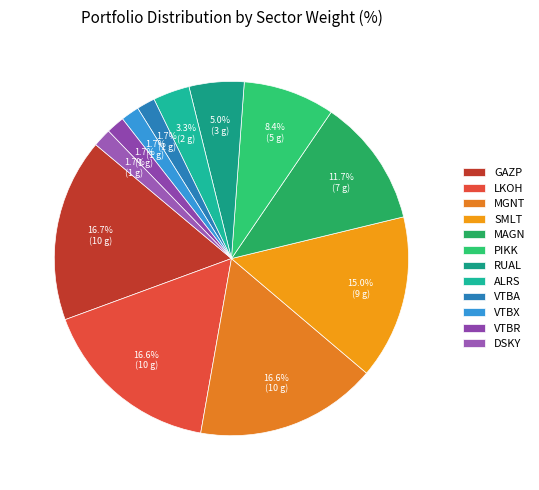

How much of the chart is everything except VTBA?

98.3%